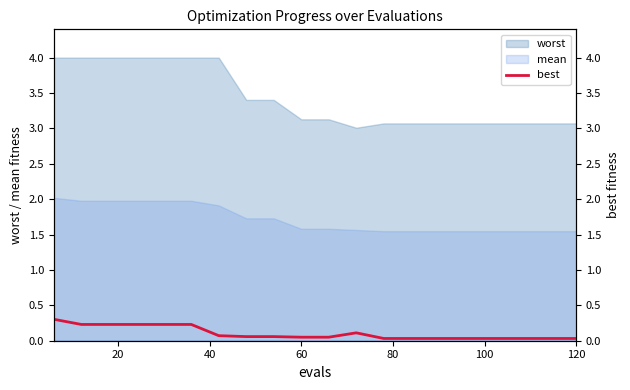

True or false: worst and mean cross at least once.

False